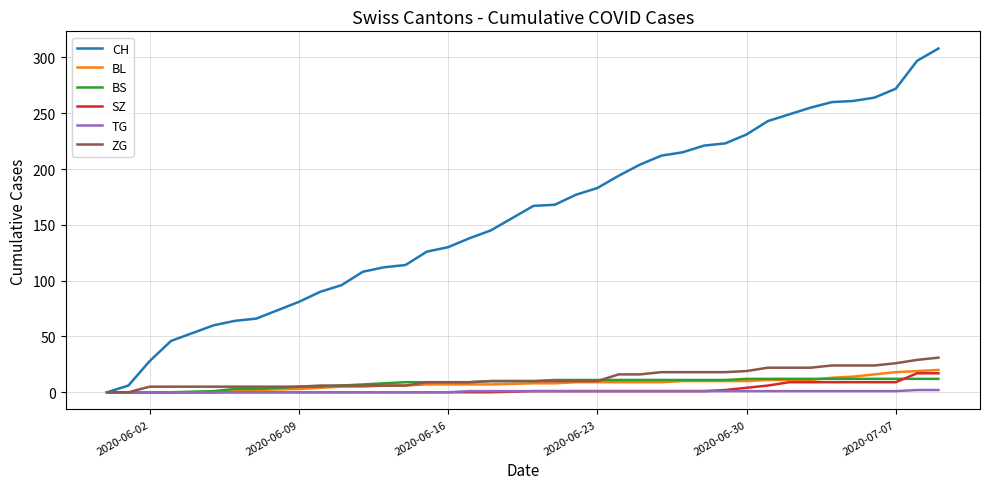

What is the maximum value shown in the chart?

308